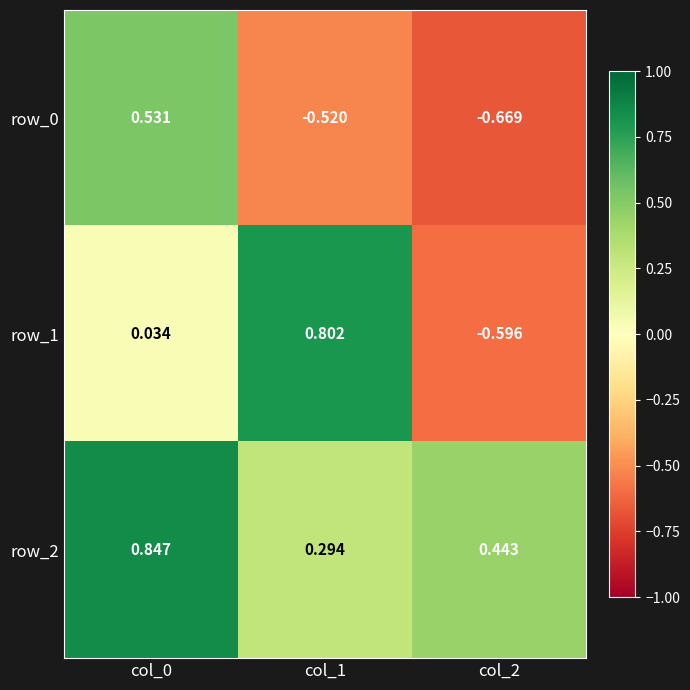

Reading left to right, list all the values displayed in this chart.

row_0: 0.5	-0.5	-0.7
row_1: 0.0	0.8	-0.6
row_2: 0.8	0.3	0.4